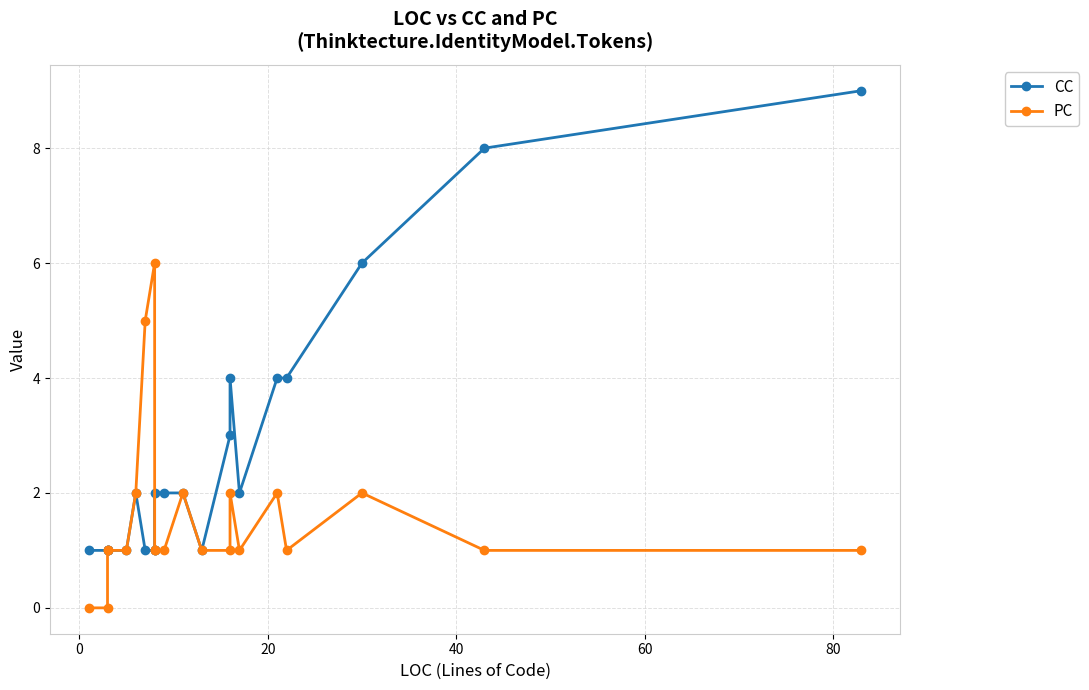

In CC, how many points are higher than both neighbors (excluding endpoints)?

2